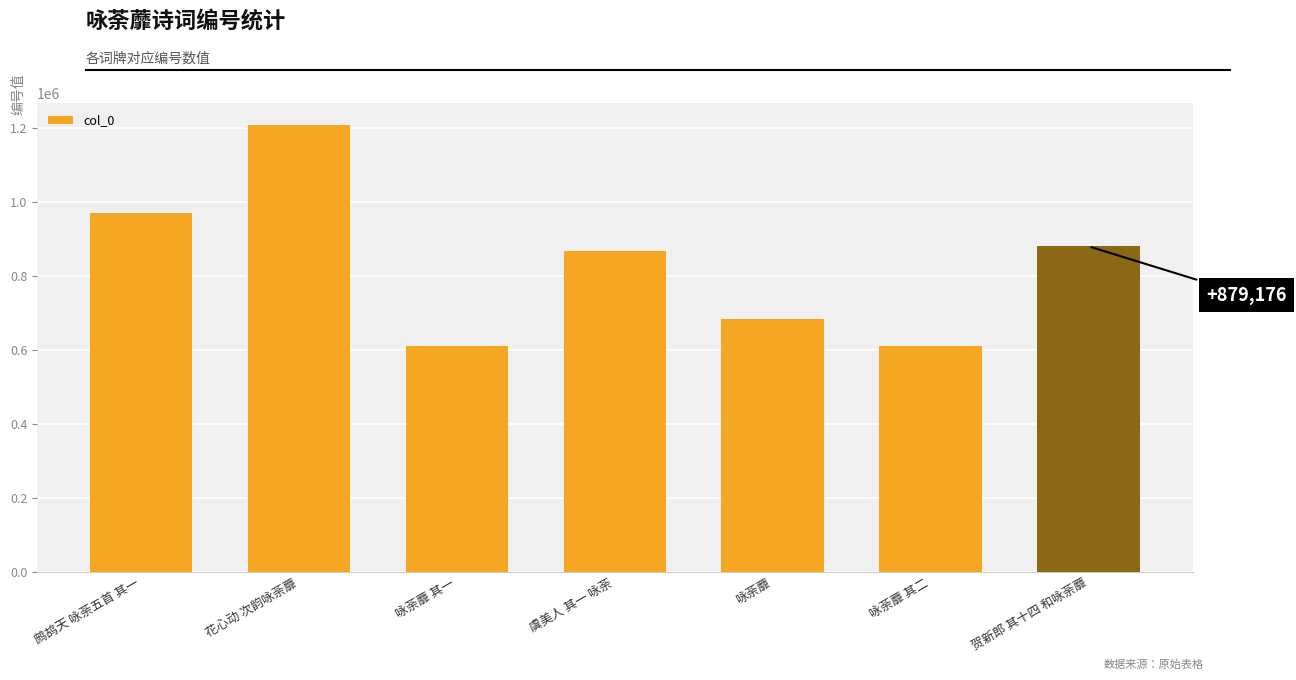

What is the sum of the values at 花心动 次韵咏荼蘼 and 鹧鸪天 咏荼五首 其一?

2173932